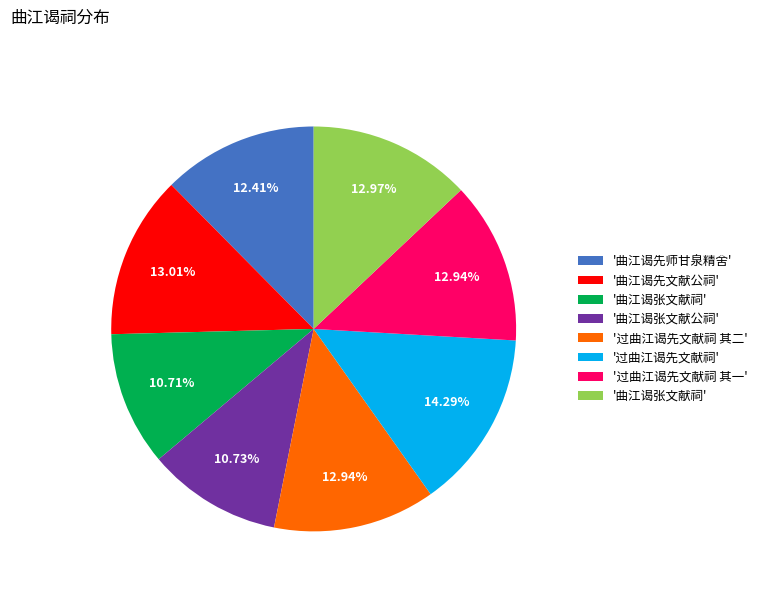

Is there a majority slice in this chart?

No